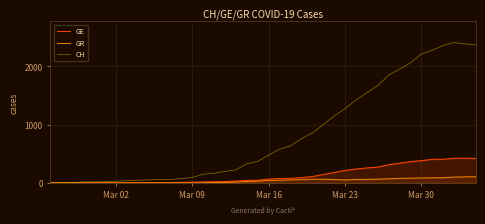

List the series in order of their peak value, highest first.

CH, GE, GR